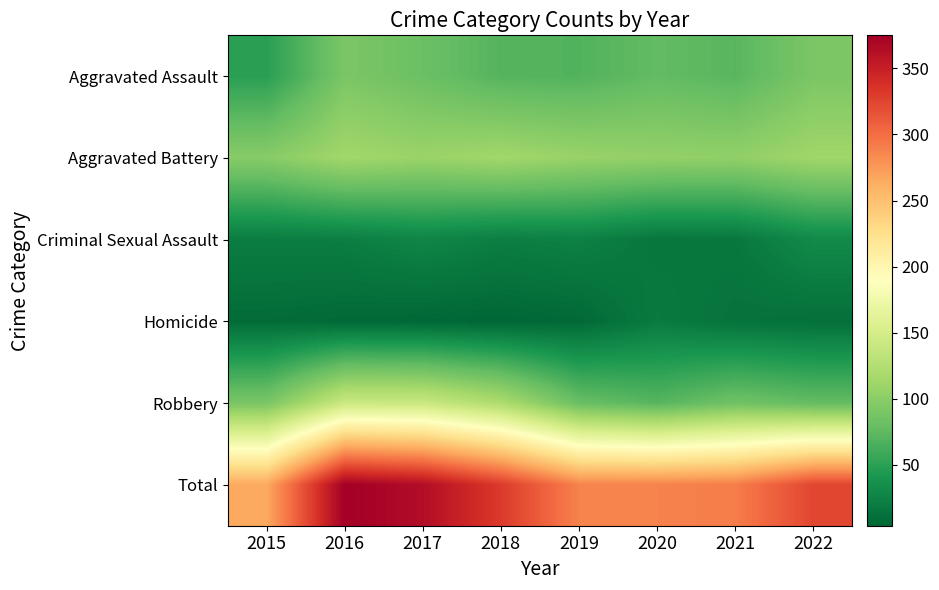

Which series has the largest total across all categories?

Total